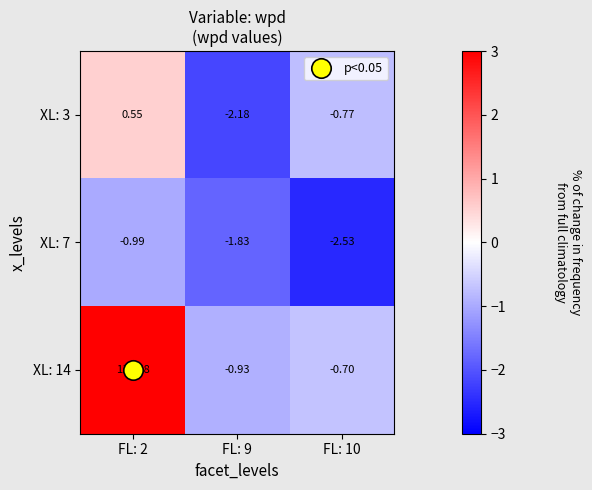

Is the value of XL: 7 at FL: 10 greater than the value of XL: 14 at FL: 9?

No